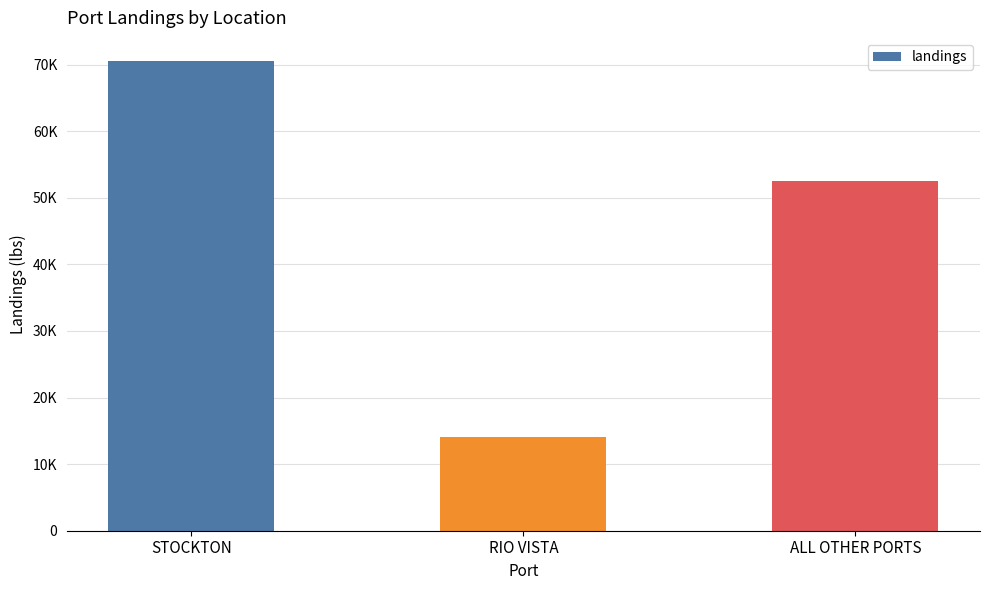

Does the chart contain any negative values?

No